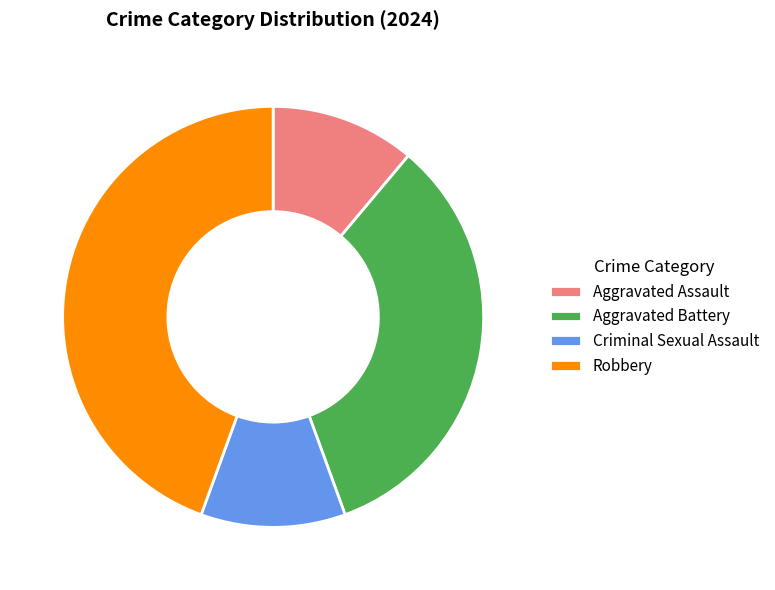

Between Robbery and Aggravated Assault, which is larger?

Robbery